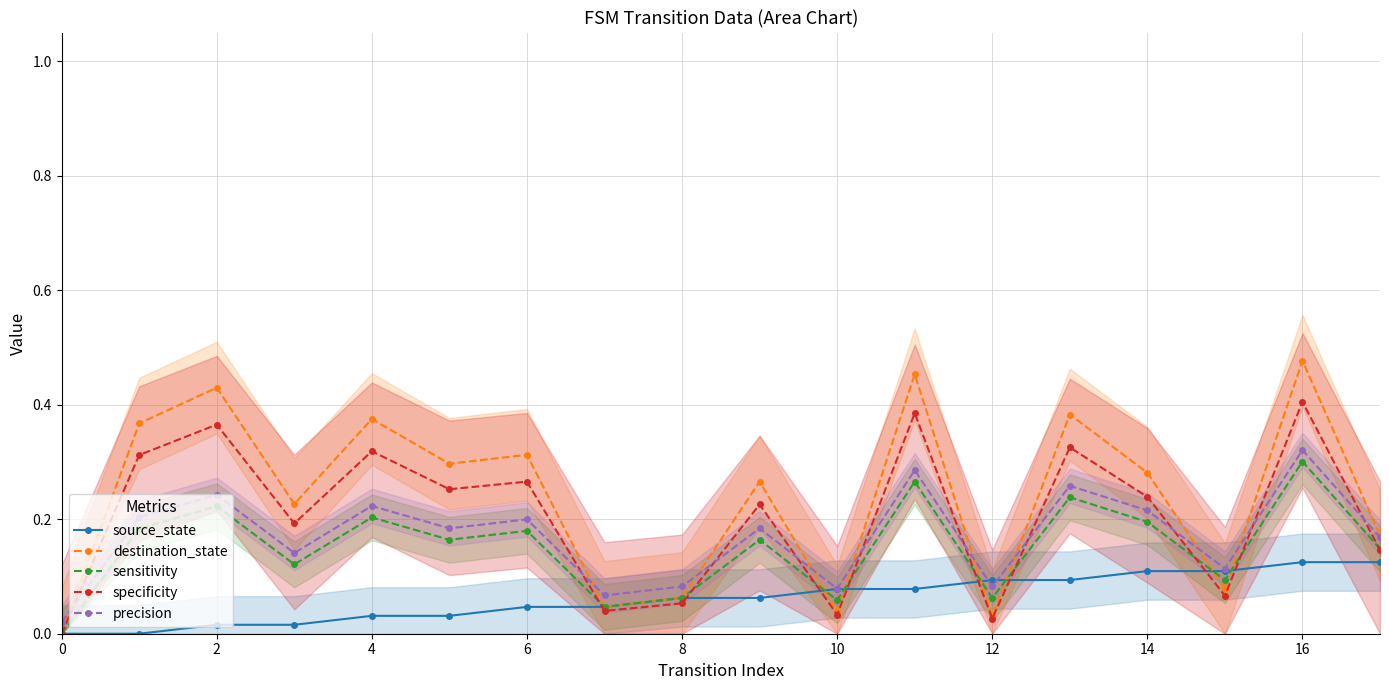

What is the sum of all precision values?

3.1